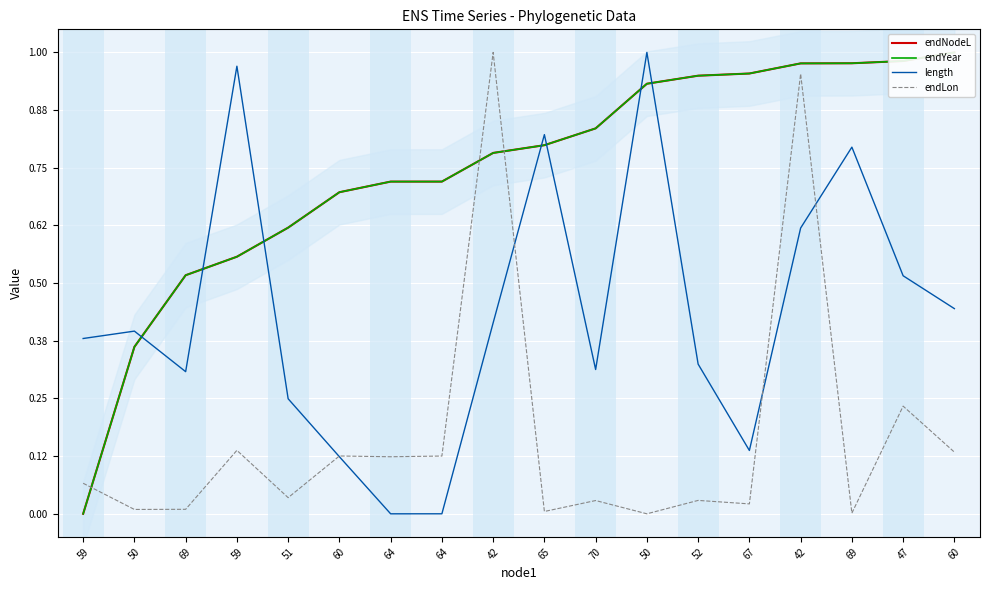

The value of endNodeL at 50 is 0.5. True or false?

False